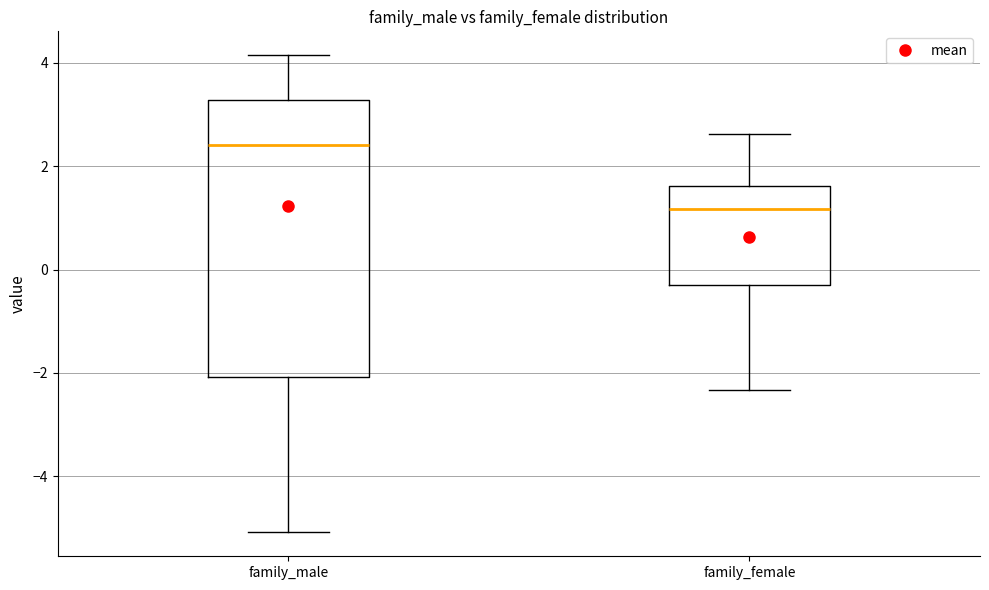

Comparing the boxes themselves (not the whiskers), which one is the tallest?

family_male